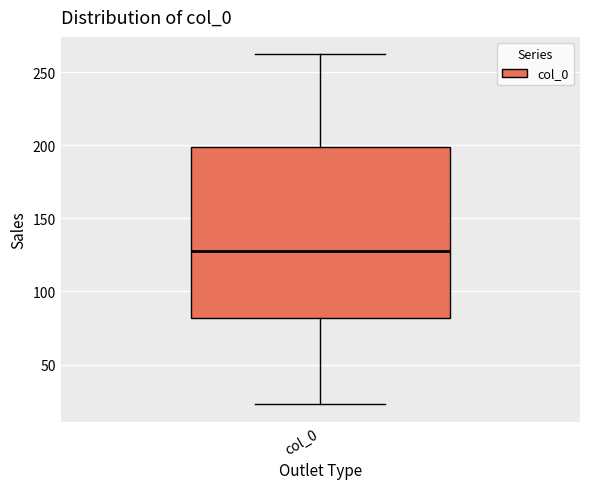

Where does the upper whisker of the box for col_0 end on the y-axis? The values are not printed on the chart, so give them approximately, as read against the axis.

260